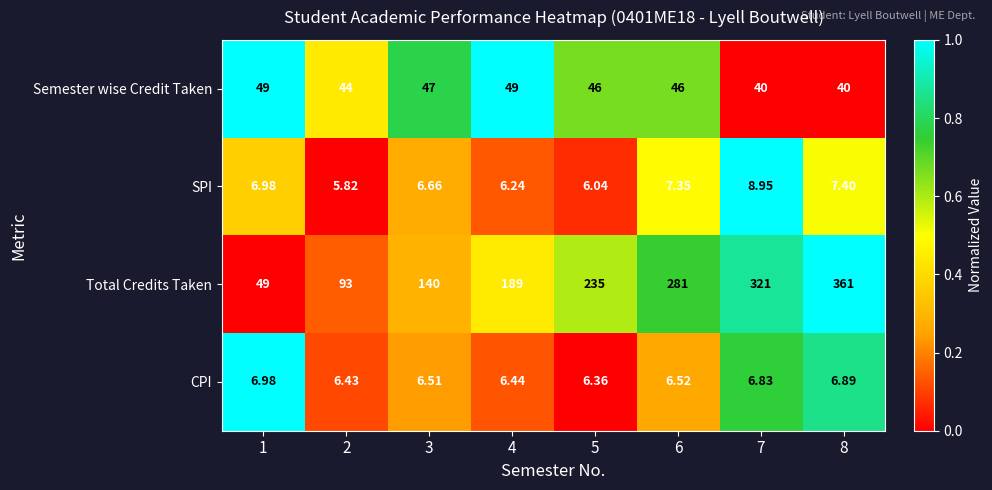

Which series has the largest range (max minus min)?

Total Credits Taken